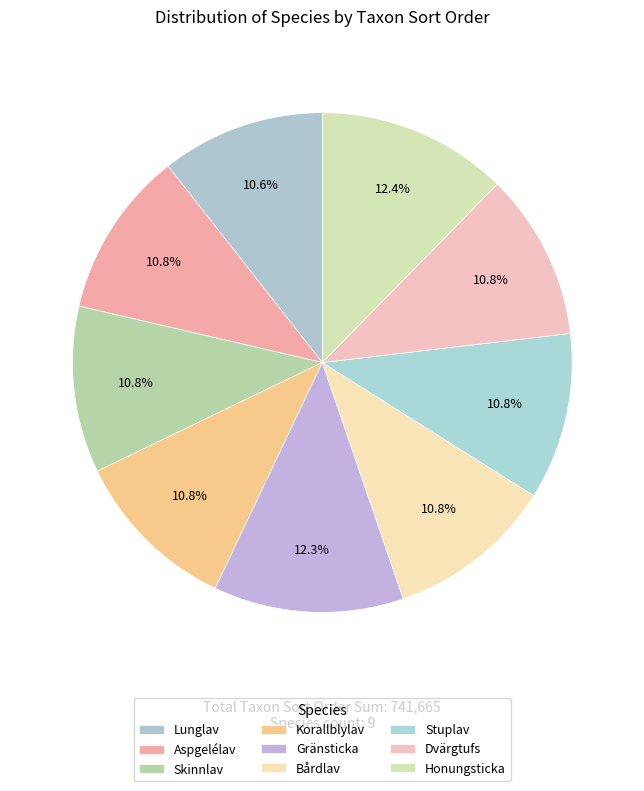

Which has a higher value, Honungsticka or Korallblylav?

Honungsticka